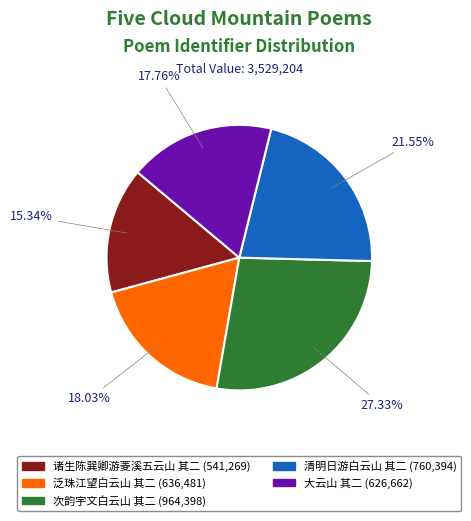

To the nearest percent, what is the average slice percentage?

20%